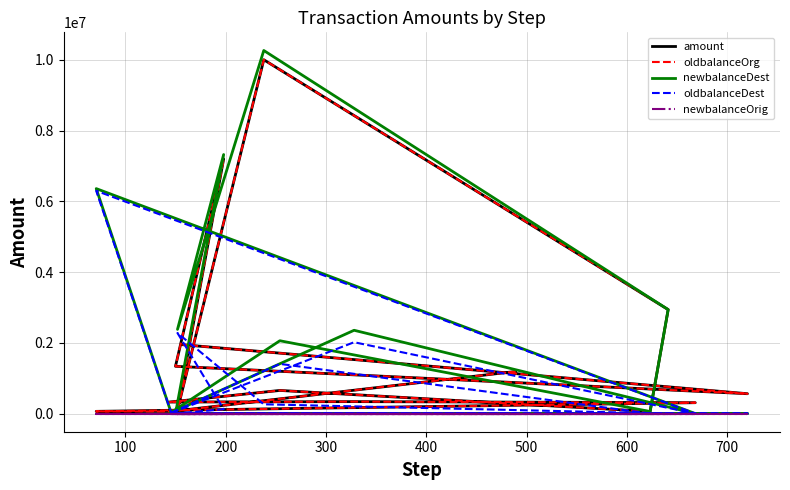

Which series has the largest range (max minus min)?

newbalanceDest